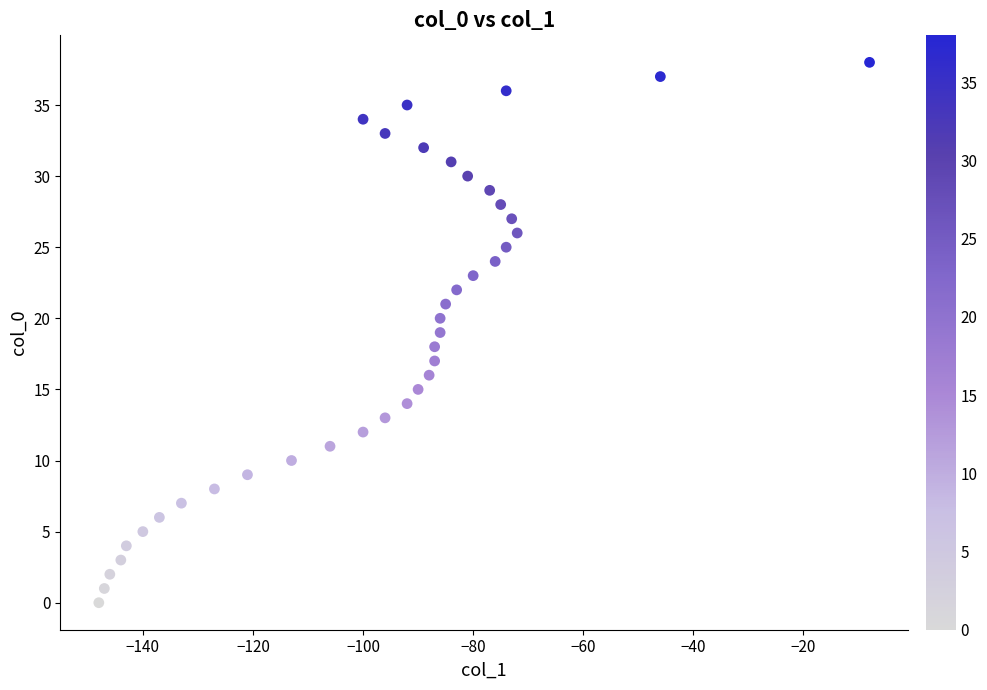

What is the range of X values (max minus min)?

140